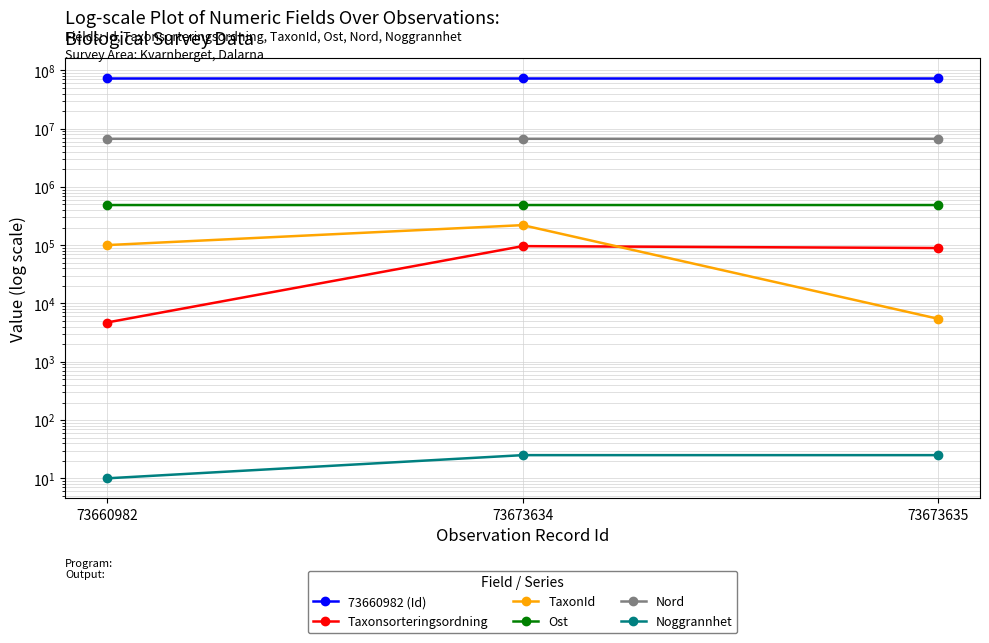

The value of Noggrannhet at 73660982 is 10.0. True or false?

True